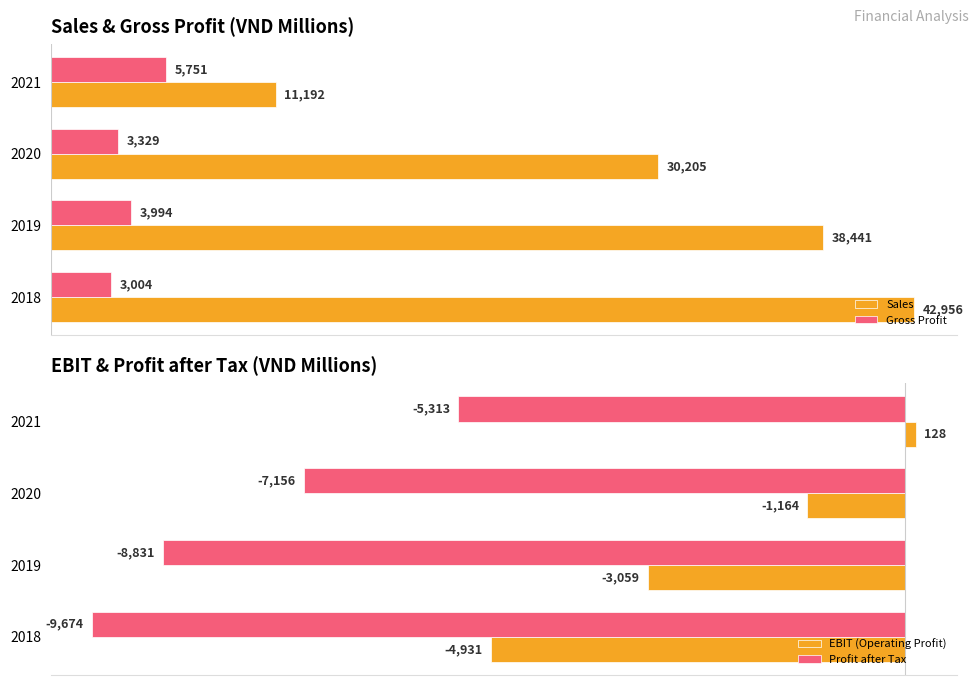

List the labels in order of Sales value, smallest first.

2021, 2020, 2019, 2018